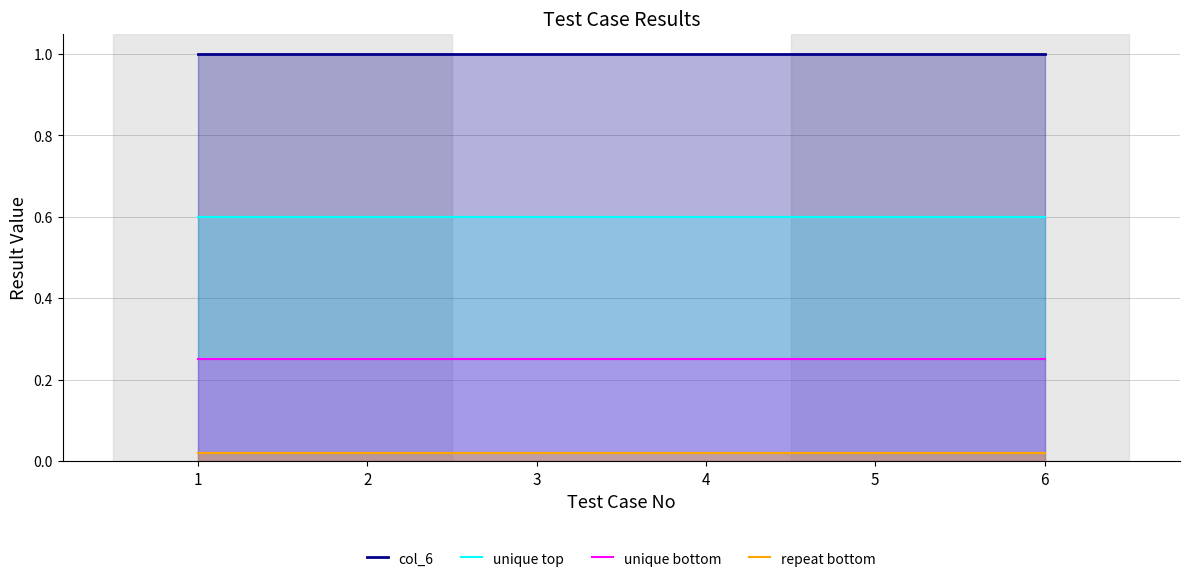

True or false: repeat bottom and unique top cross at least once.

False